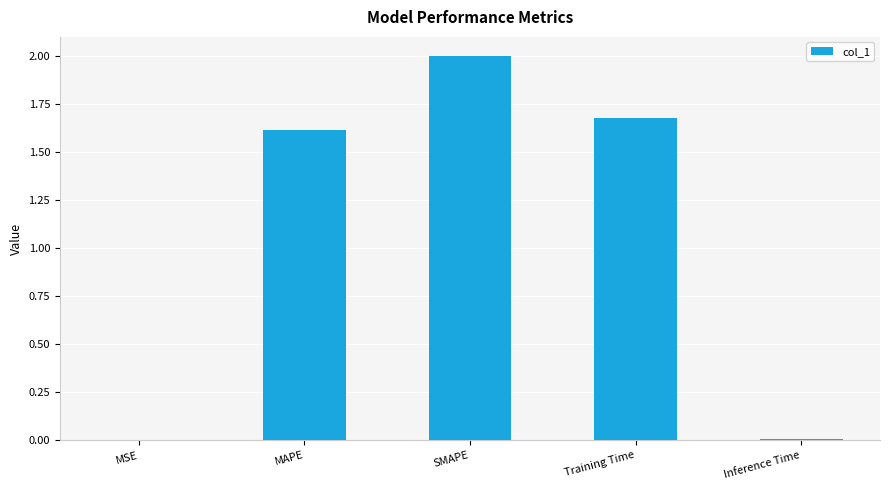

What is the maximum value shown in the chart?

2.0